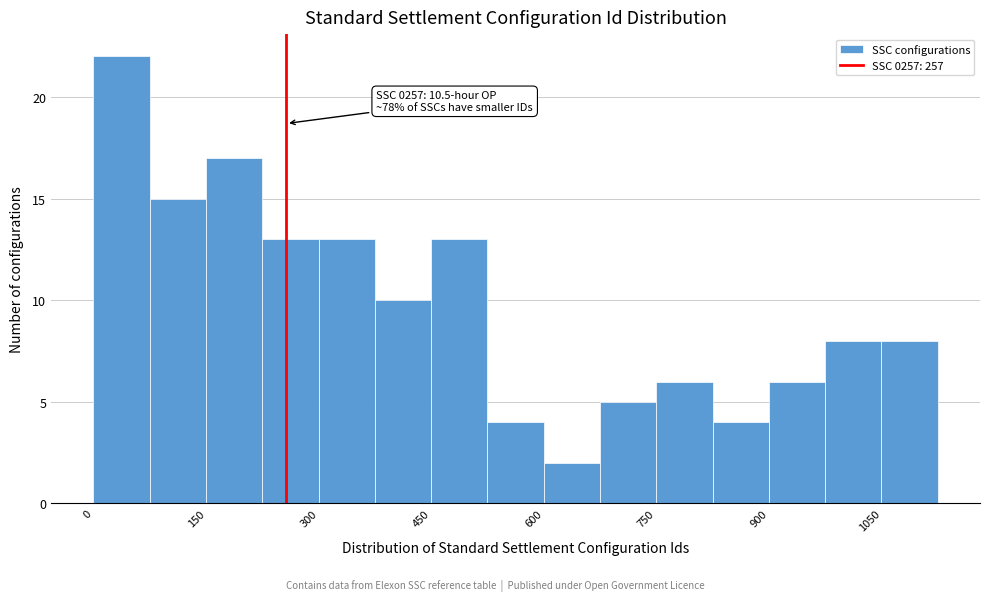

Read against the x-axis, roughly where is the centre of the tallest bar?

40